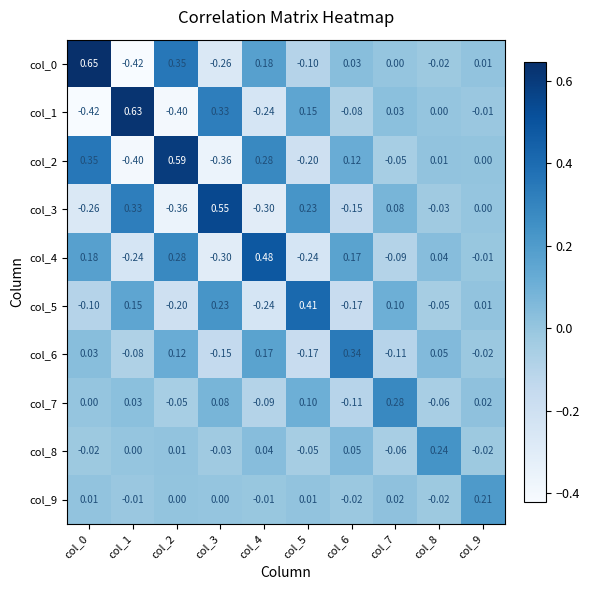

Is the value of col_6 at col_0 greater than the value of col_9 at col_3?

Yes